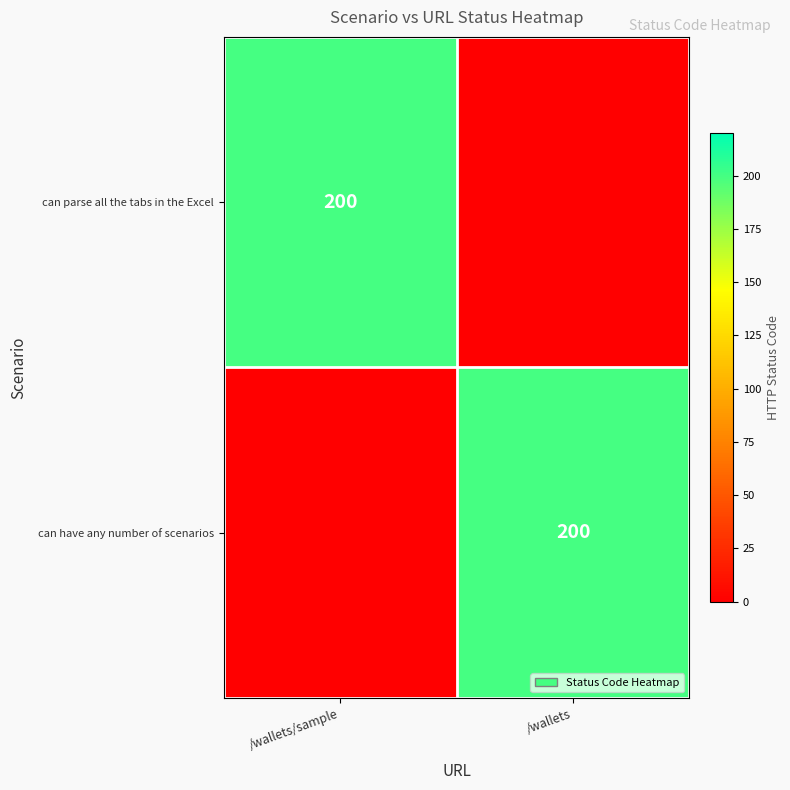

Which has a higher value, /wallets or /wallets/sample?

/wallets/sample